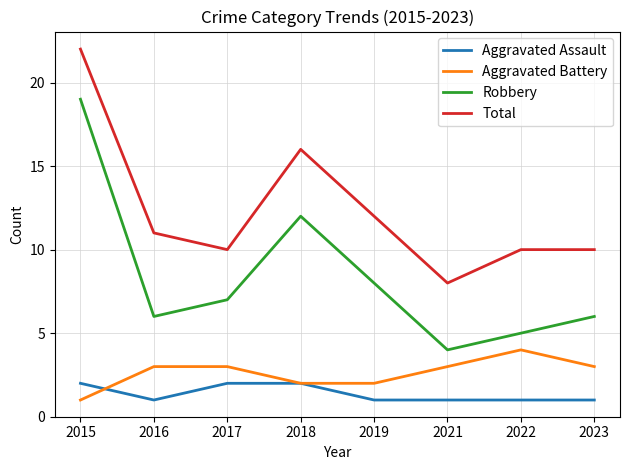

What is the sum of the Aggravated Assault values at 2022 and 2021?

2